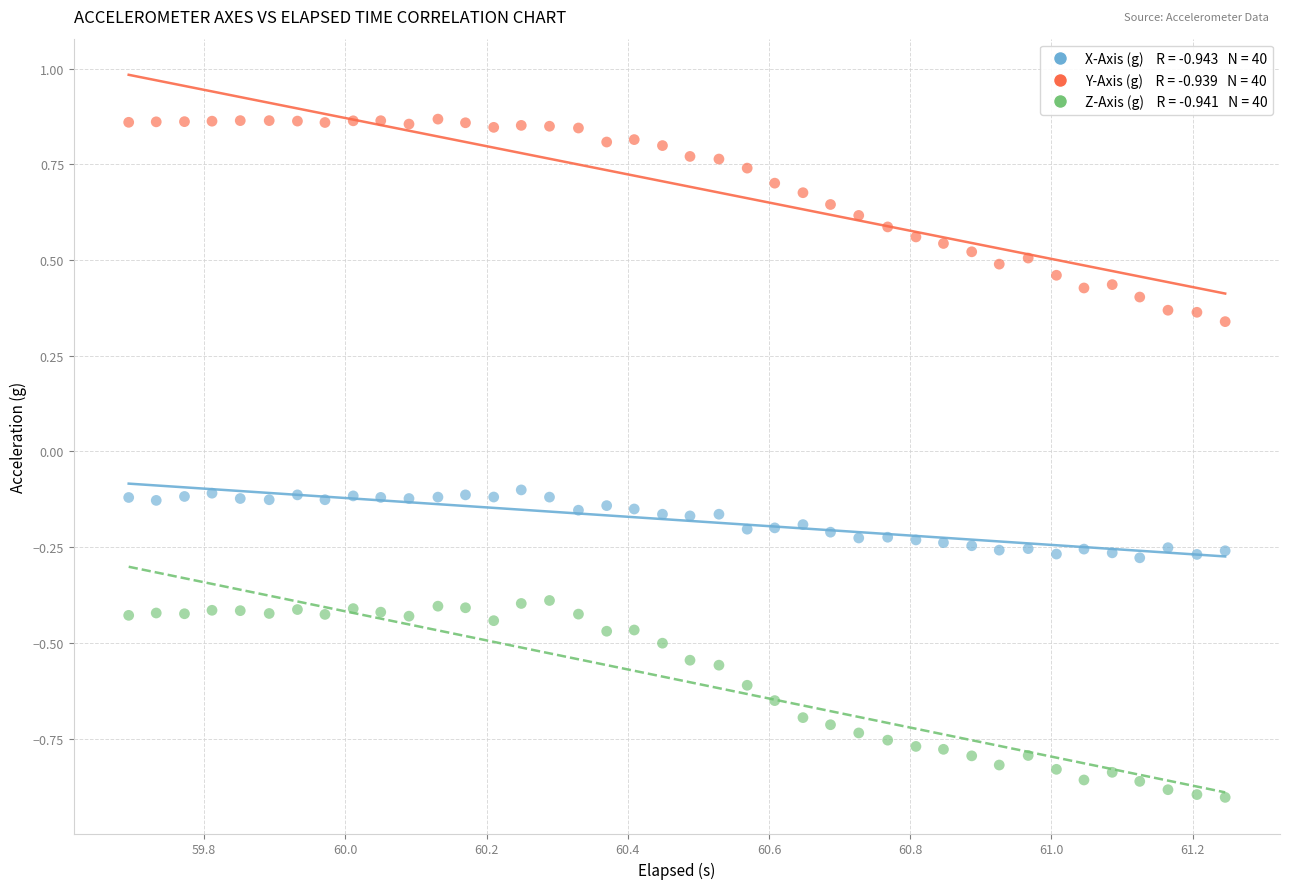

Across all data points, what is the range of Y values (max minus min)?

1.8